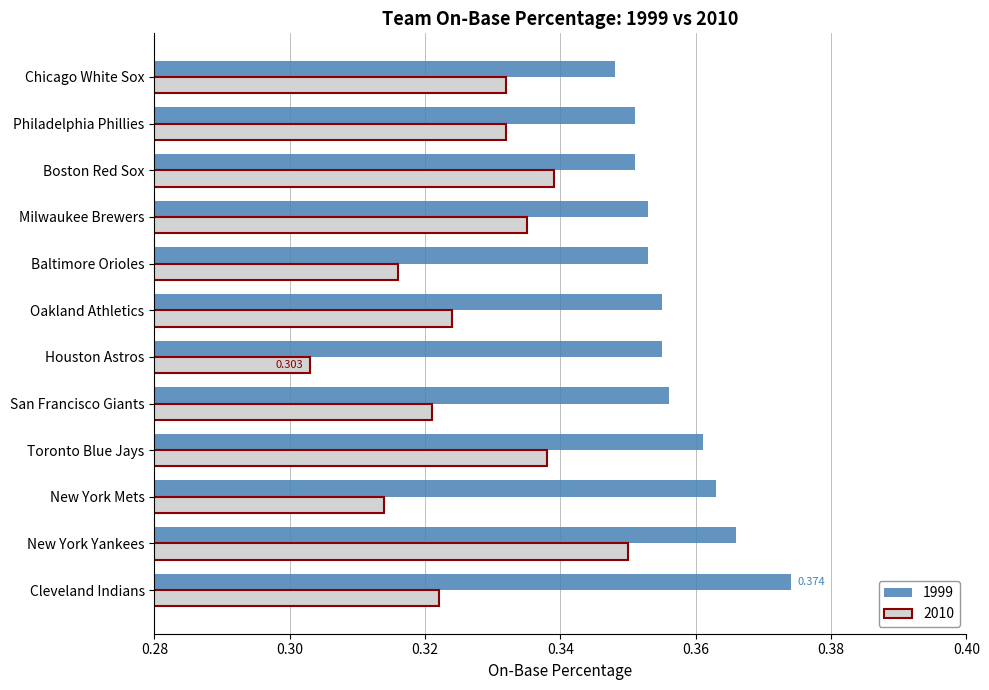

Is the value of 2010 at Oakland Athletics greater than the value of 1999 at Boston Red Sox?

No